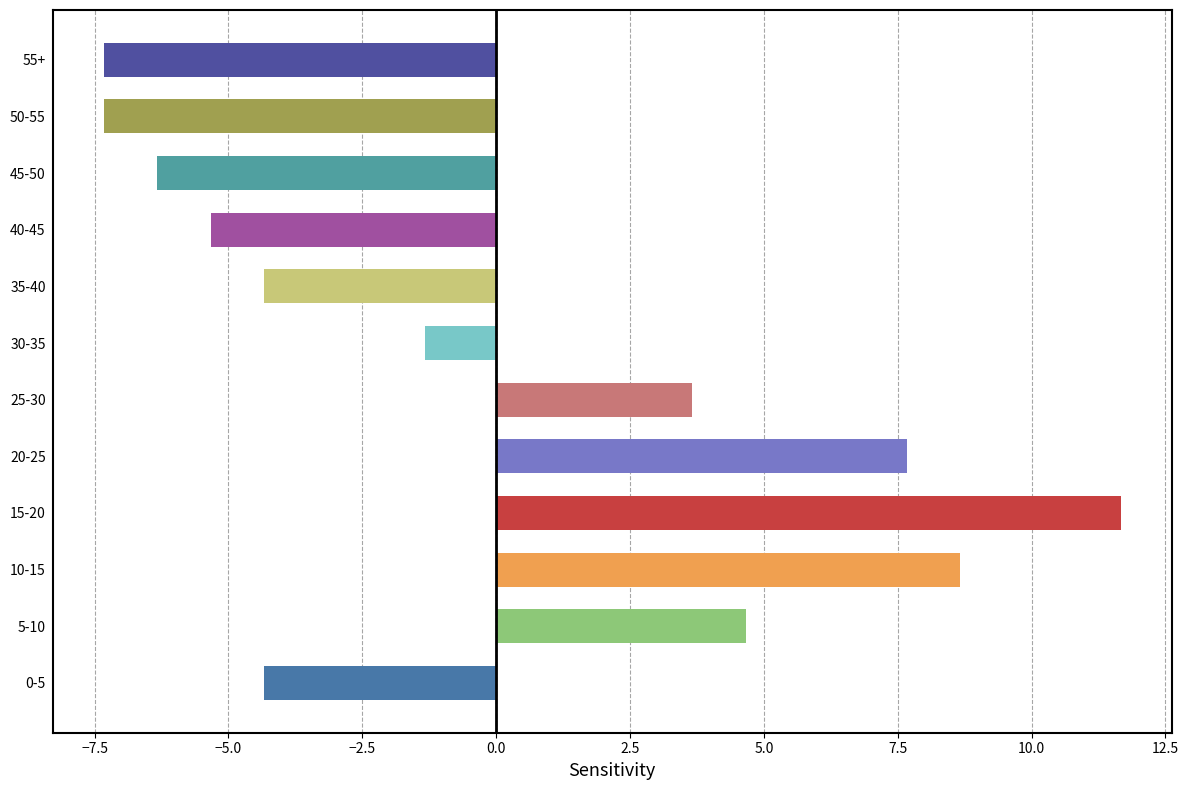

The chart shows a value of 11.7 at 15-20. True or false?

True